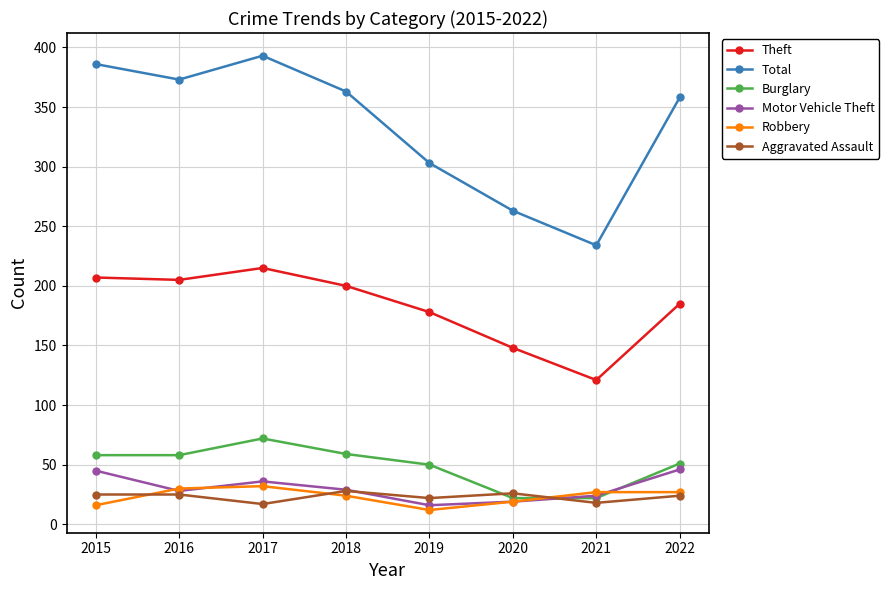

How many categories are shown in the chart?

8